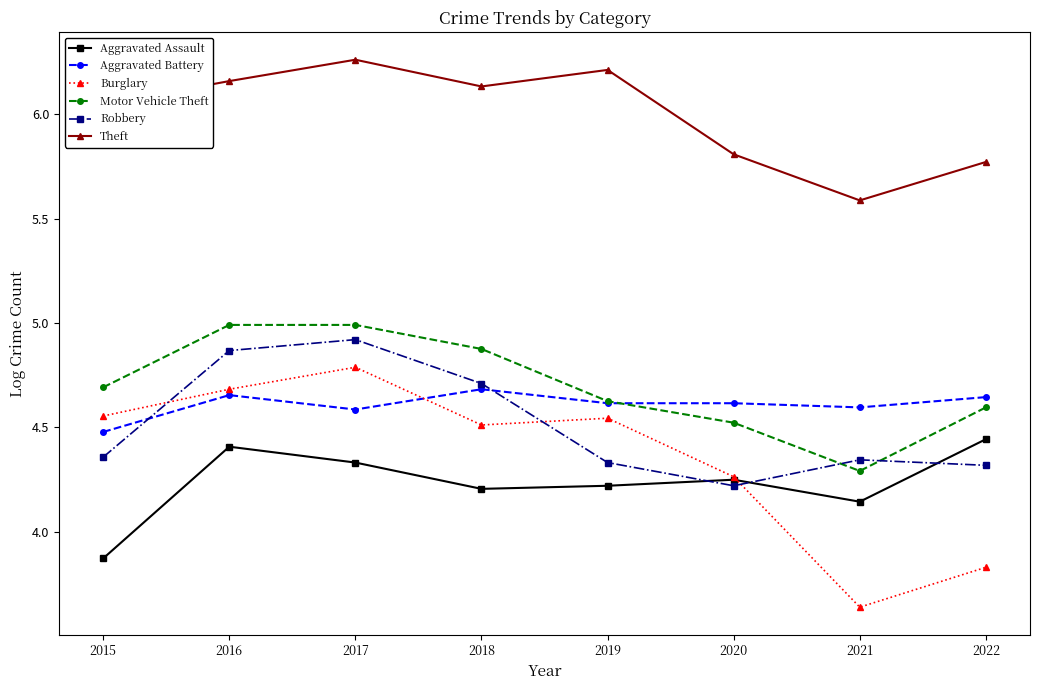

The value of Robbery at 2022 is 7.3. True or false?

False